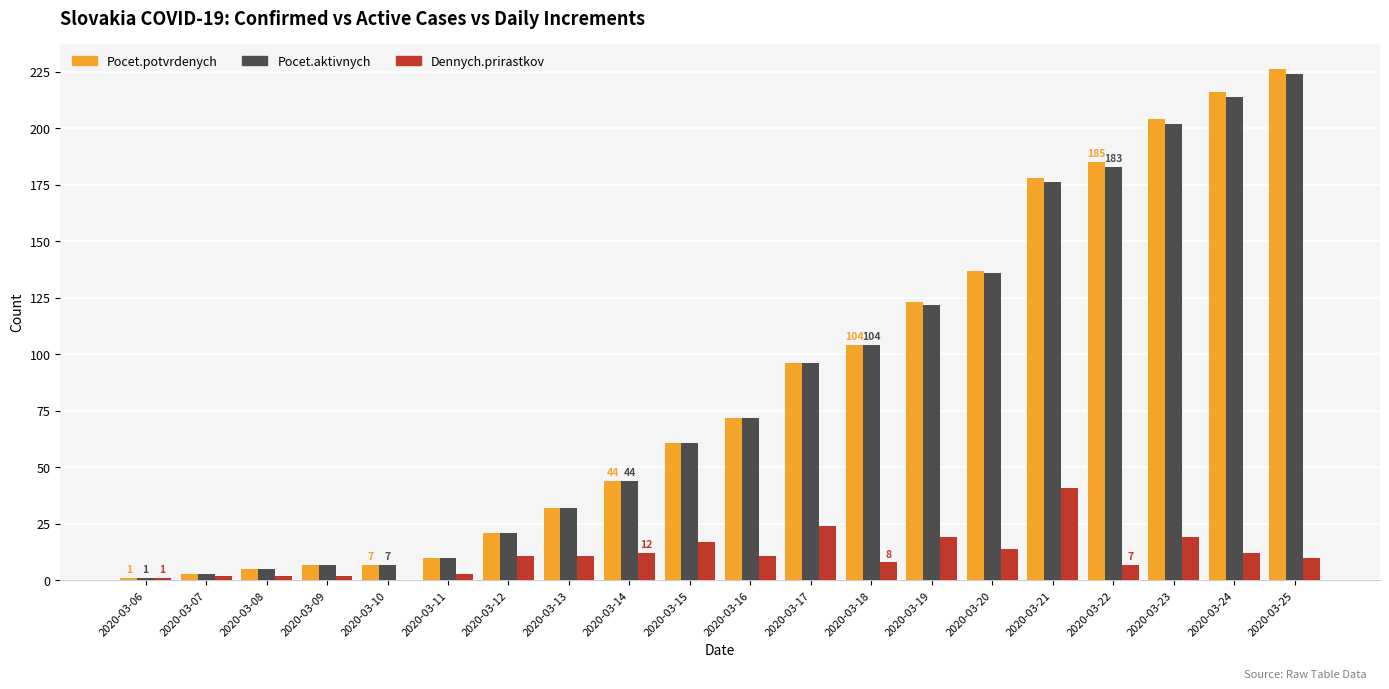

True or false: Pocet.aktivnych has a value of 133 at 2020-03-17.

False